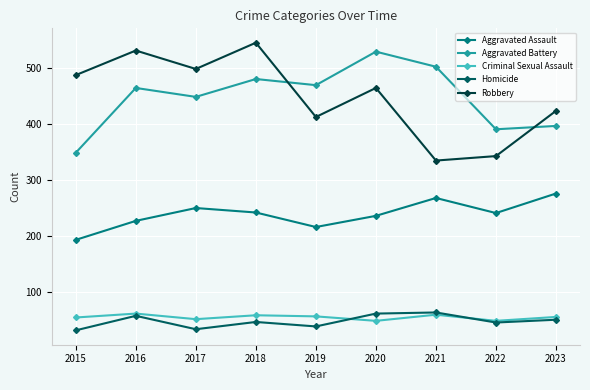

Where is Aggravated Assault nearest to the value 234?

2020